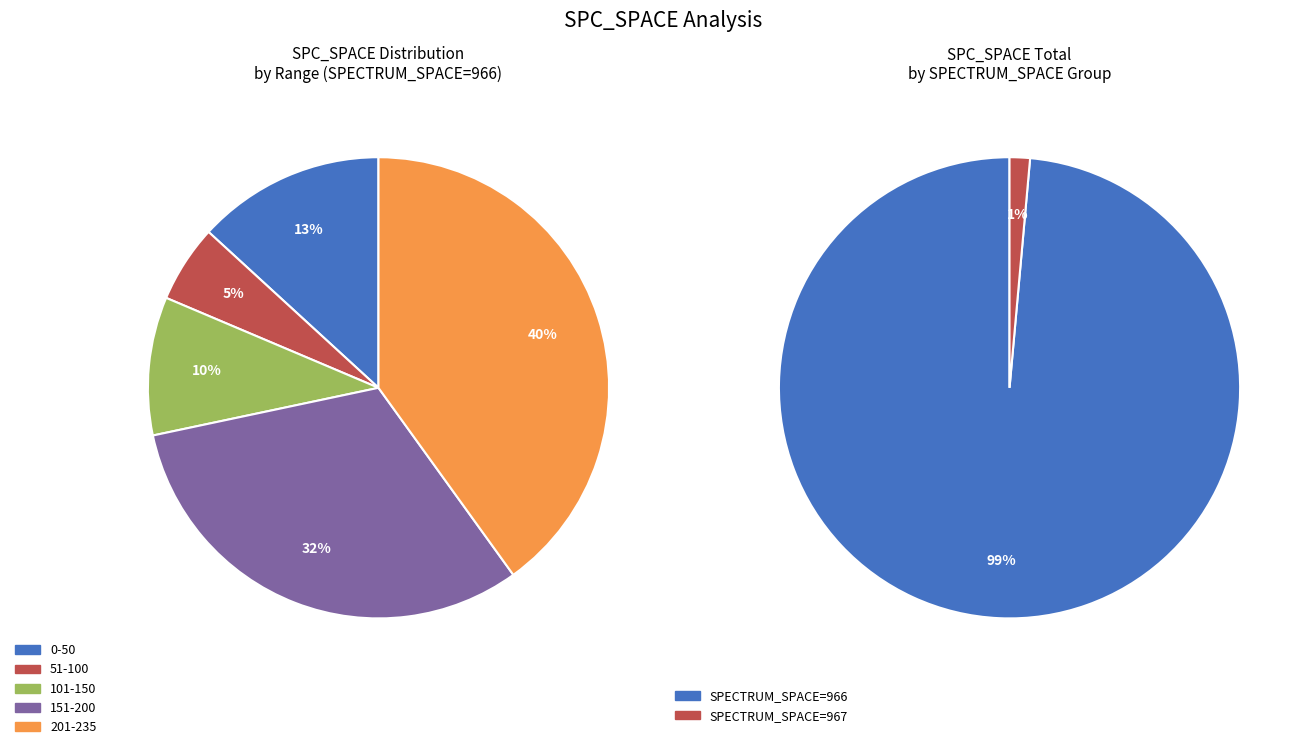

The 14 slice represents 6% of the pie. True or false?

False